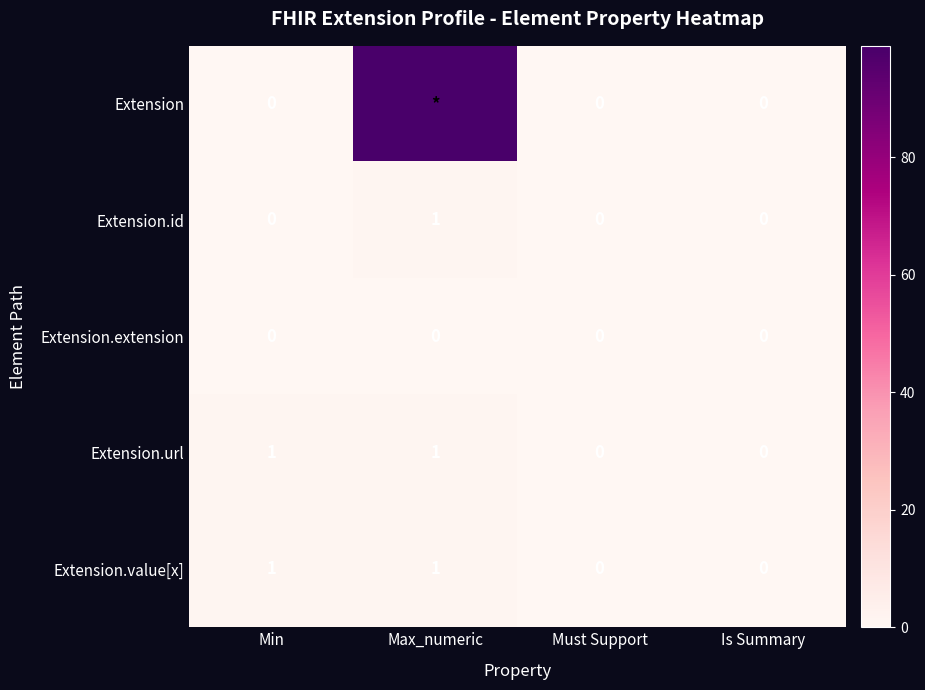

How many data points in Extension.id are above 0?

1